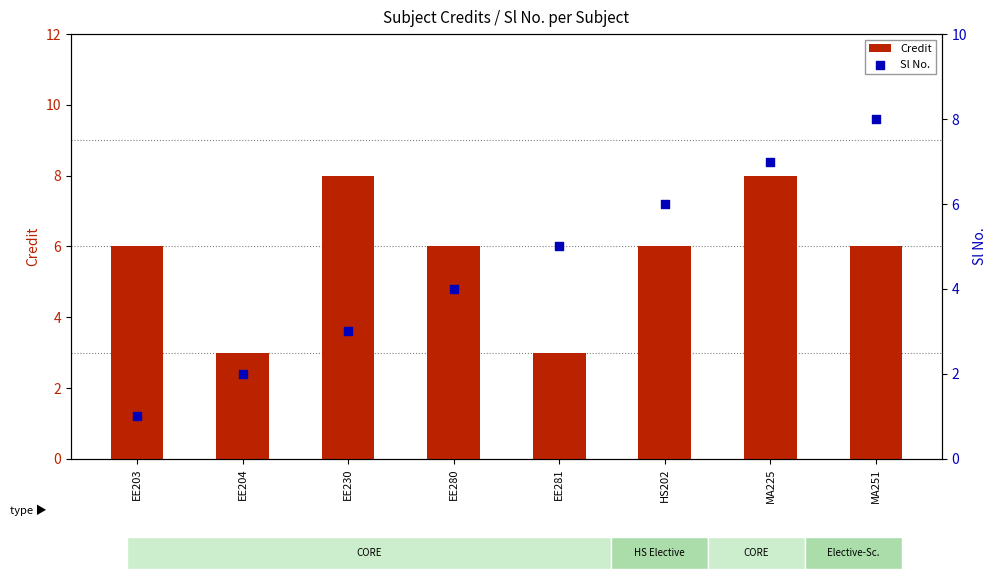

Which series contains the lowest Y value?

Sl No.